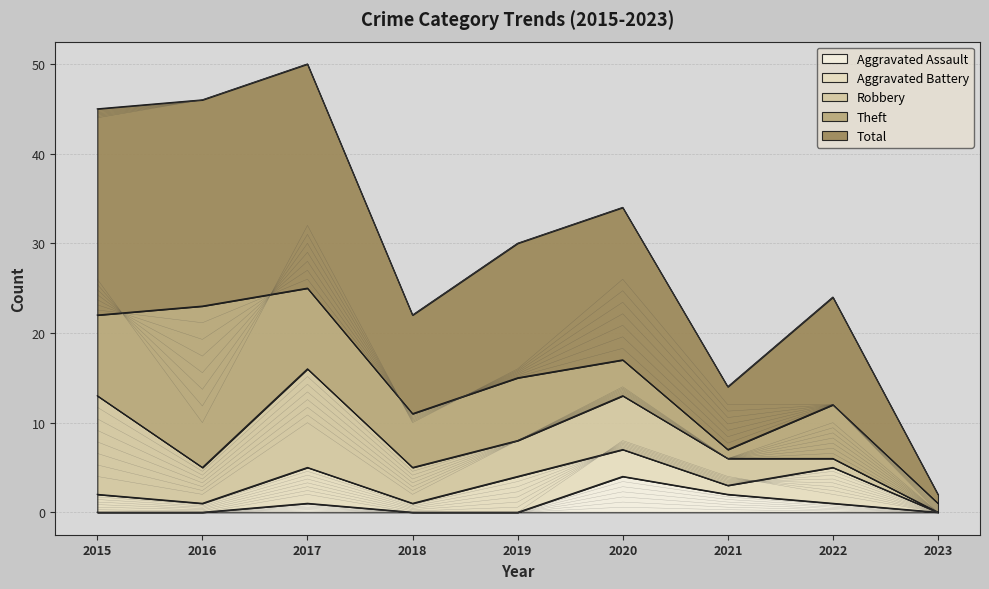

At which label does Total reach its peak?

2017